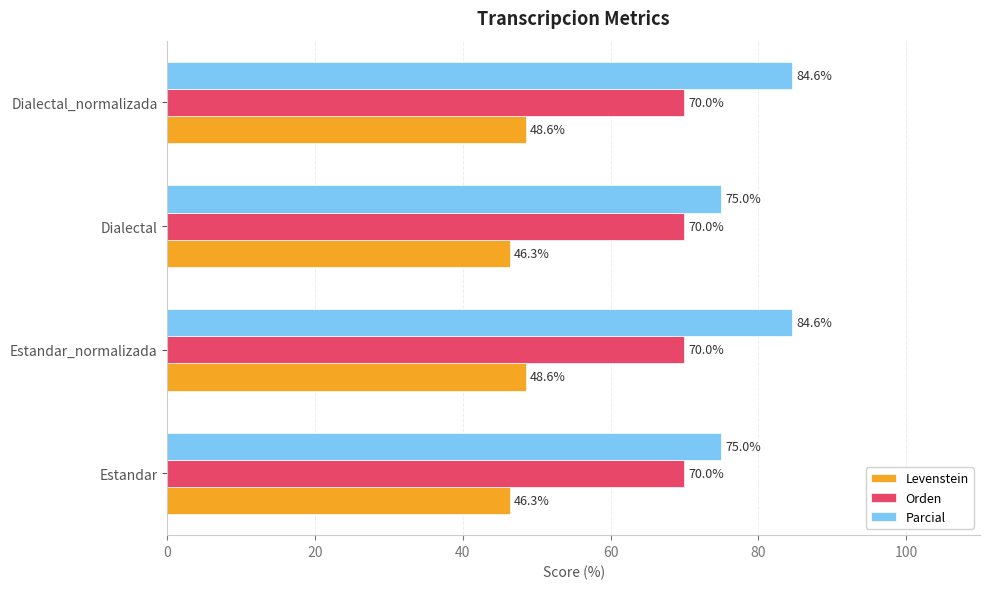

The value of Orden at Dialectal is 70.0. True or false?

True